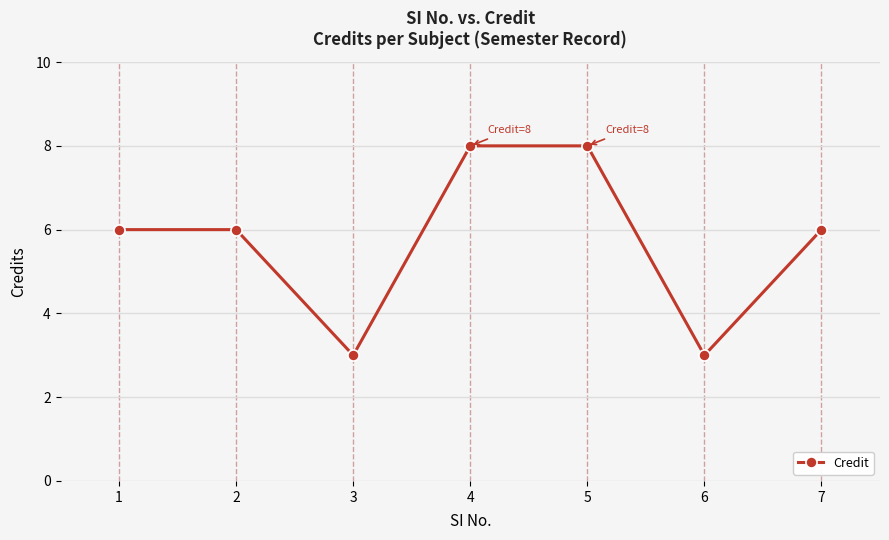

What is the maximum value shown in the chart?

8